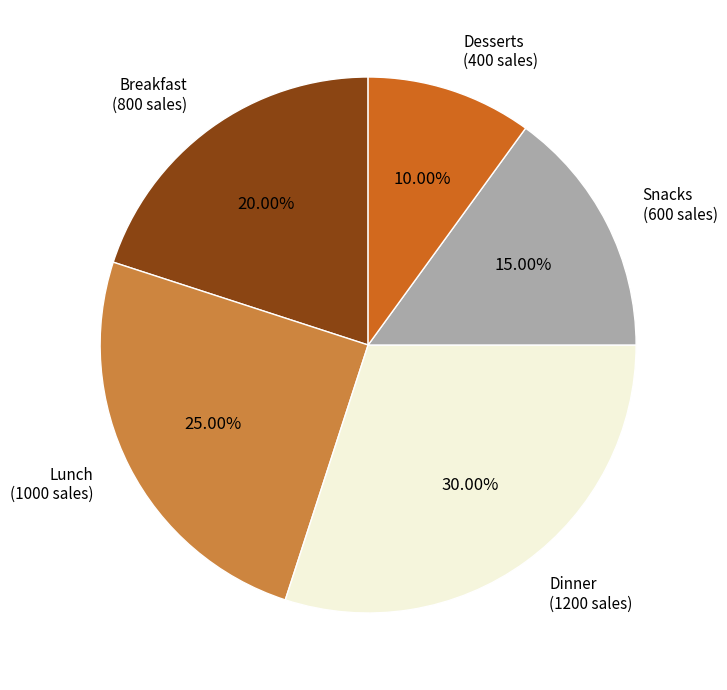

Is there a majority slice in this chart?

No